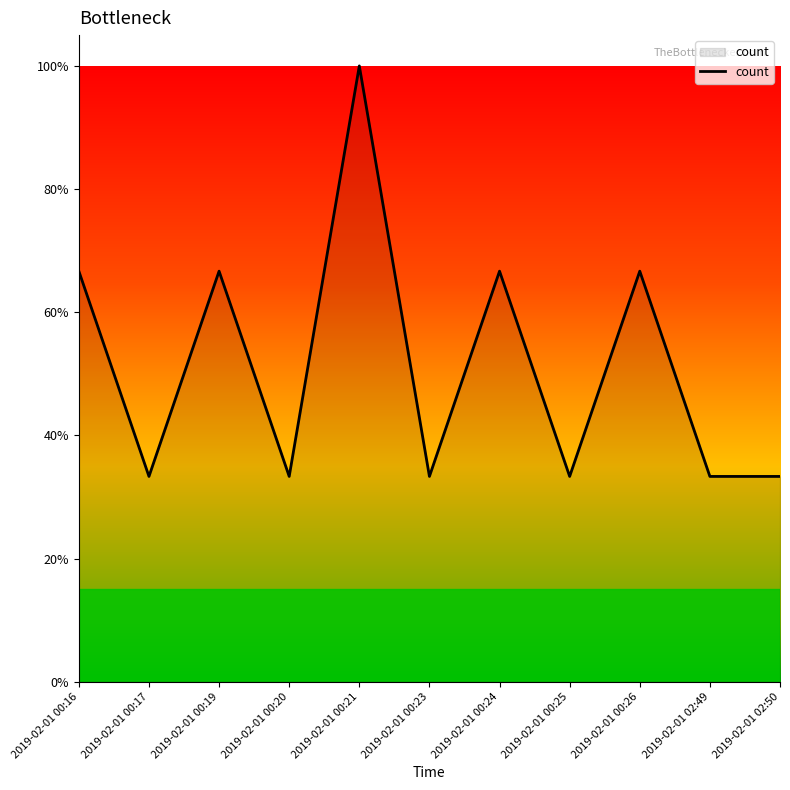

Which category has the lowest value across all series?

2019-02-01 00:17